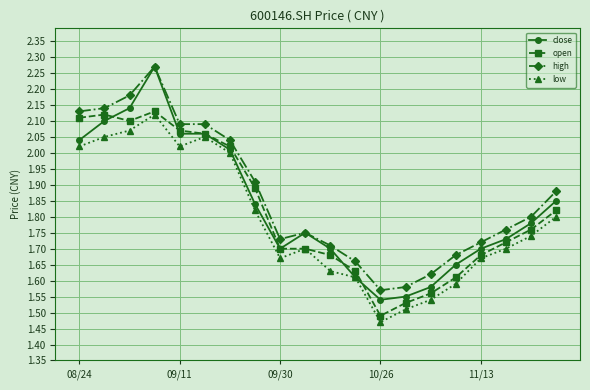

Which series has the largest range (max minus min)?

close